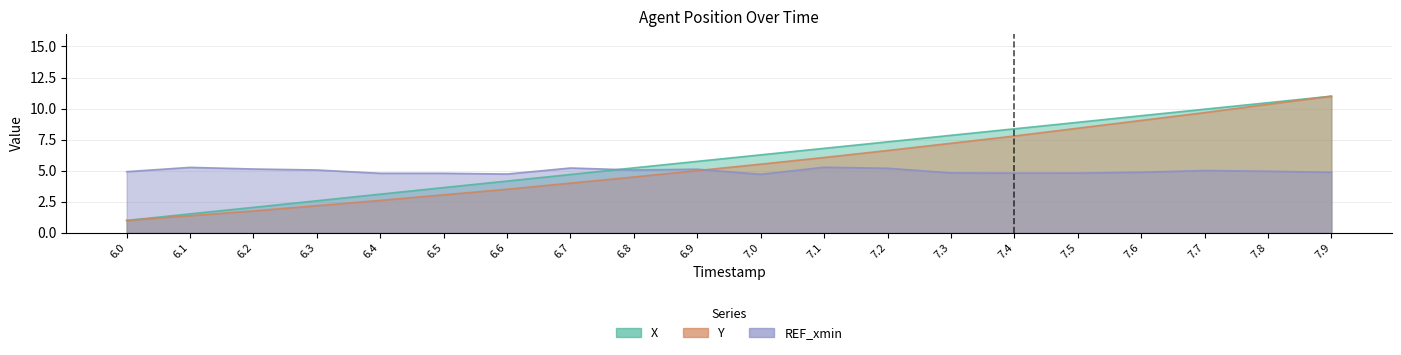

At which label does Y reach its peak?

7.9